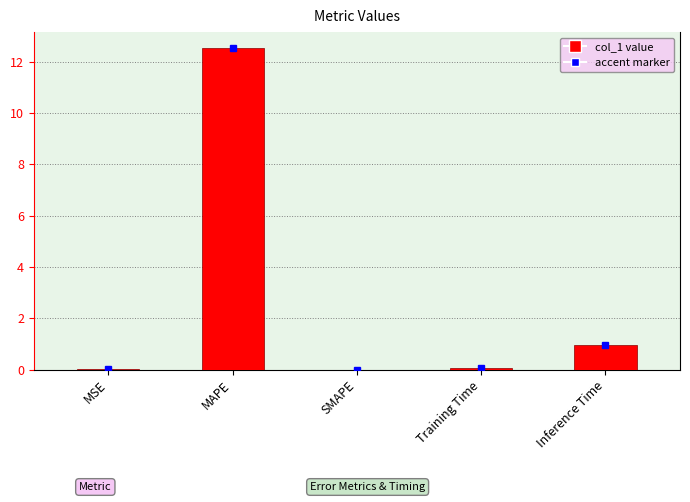

What is the maximum value shown in the chart?

12.5